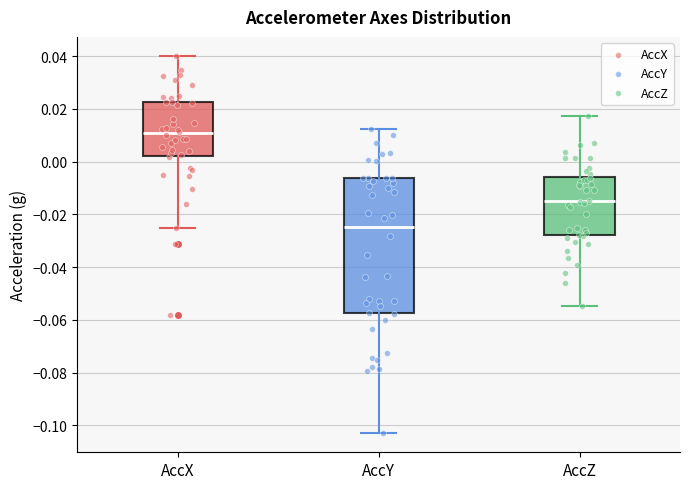

Which box is the tallest, from its lower edge to its upper edge?

AccY